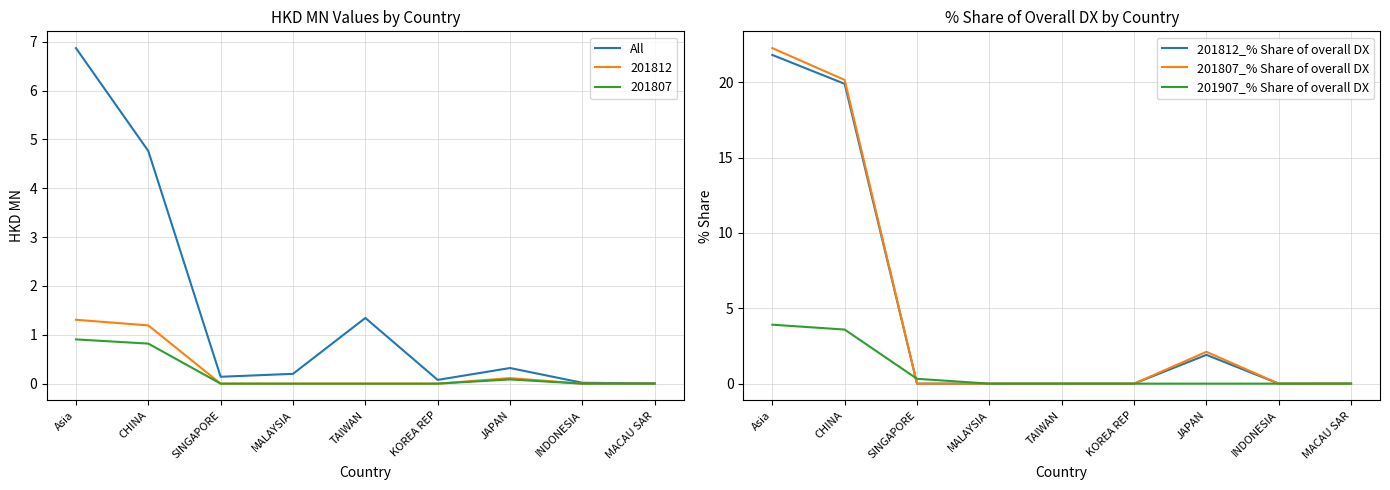

True or false: 201907_% Share of overall DX has a value of 3.9 at Asia.

True